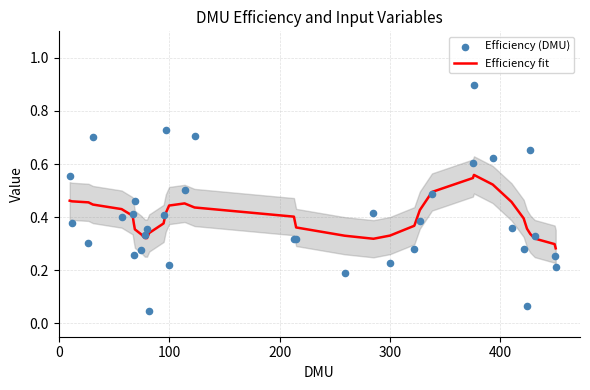

Which series has the largest total across all categories?

Efficiency fit